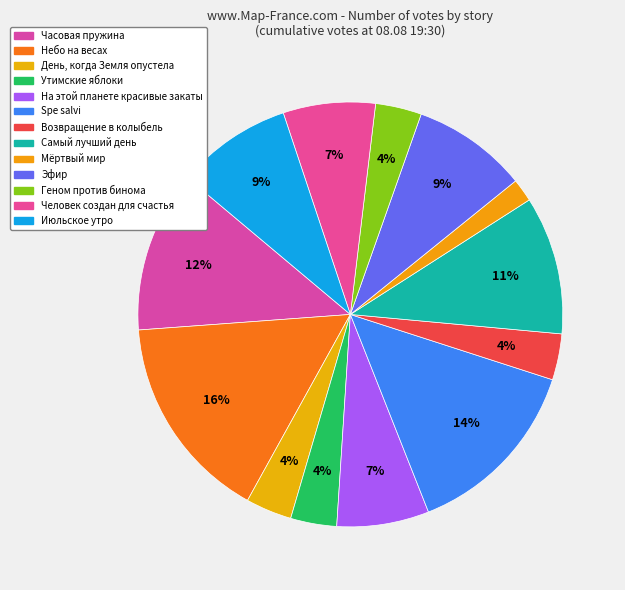

To the nearest percent, what percentage of the pie is Утимские яблоки?

4%